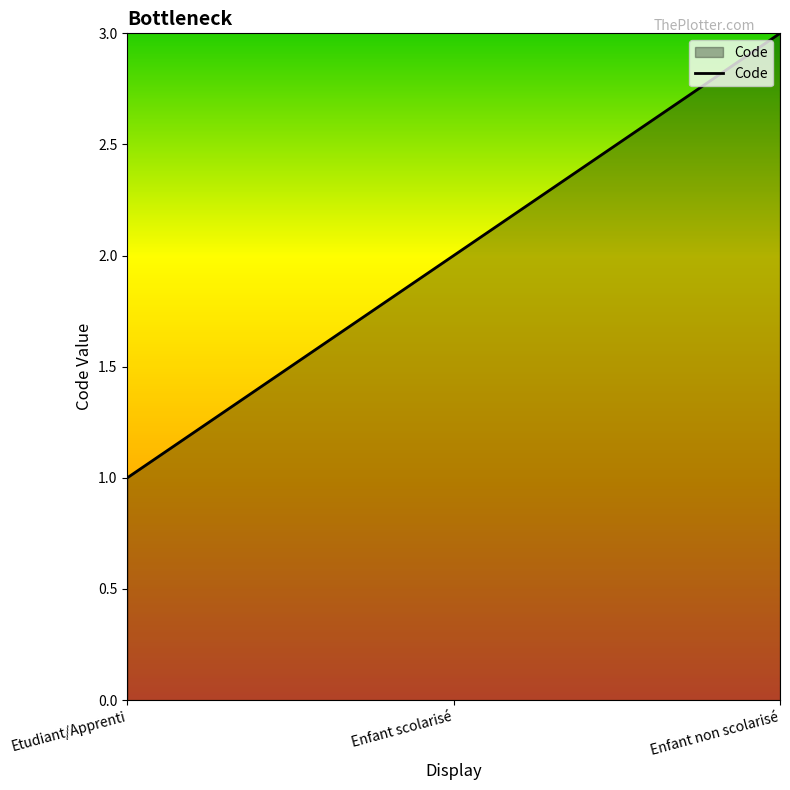

Which has a higher value, Enfant non scolarisé or Etudiant/Apprenti?

Enfant non scolarisé